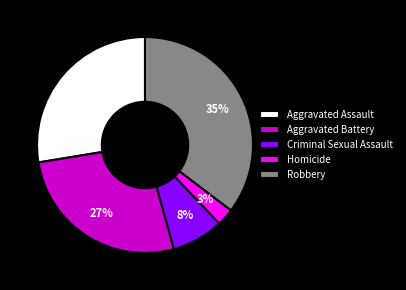

To the nearest percent, what portion does Criminal Sexual Assault represent?

8%